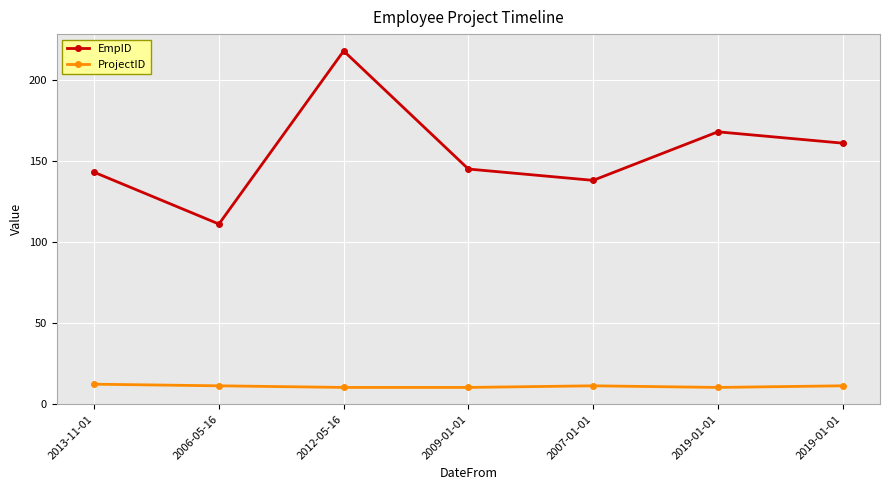

What are all the series names shown in the legend?

EmpID, ProjectID